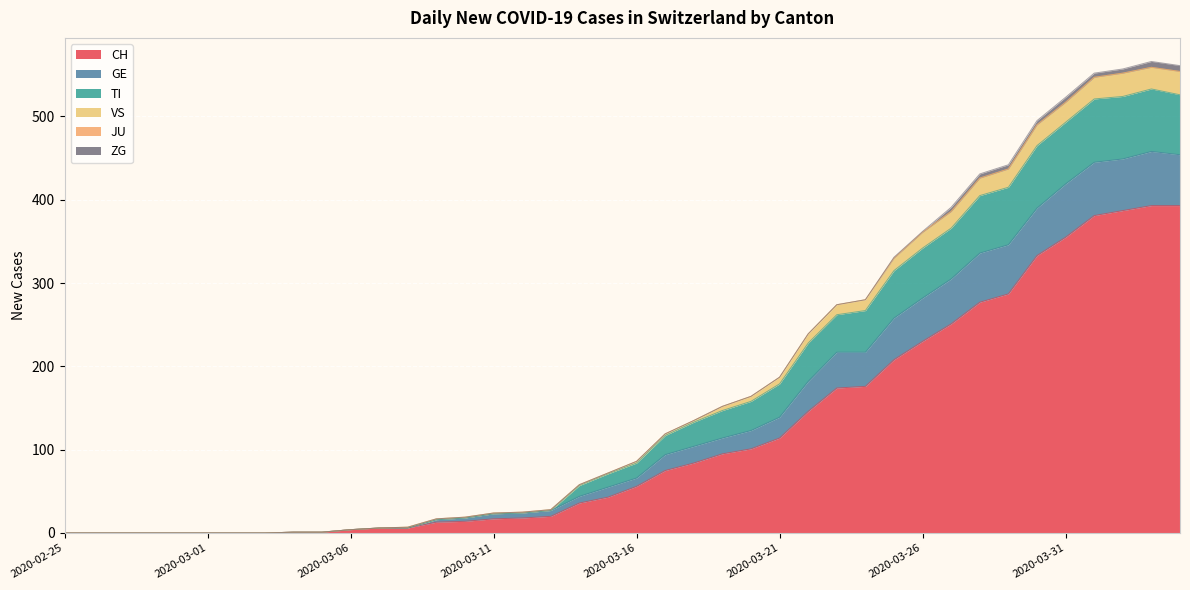

What is the maximum value for CH?

393